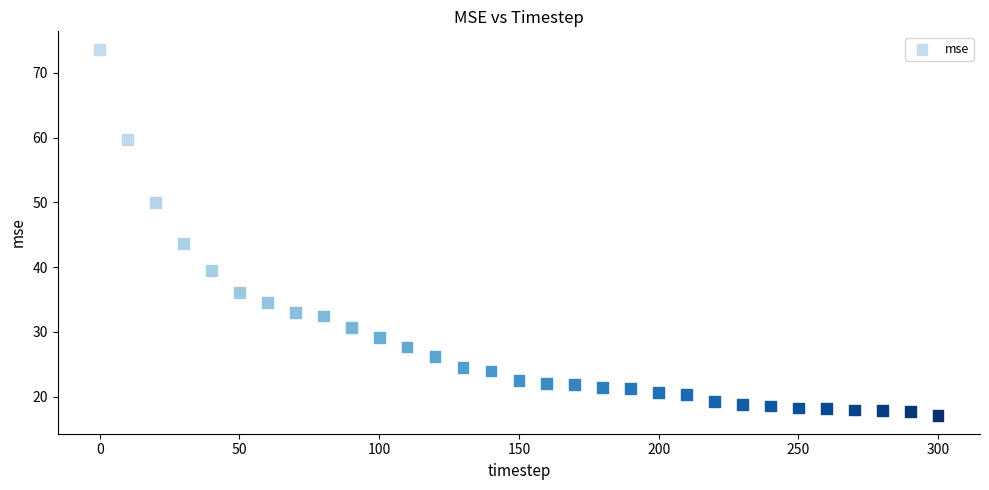

What is the range of Y values (max minus min)?

56.5